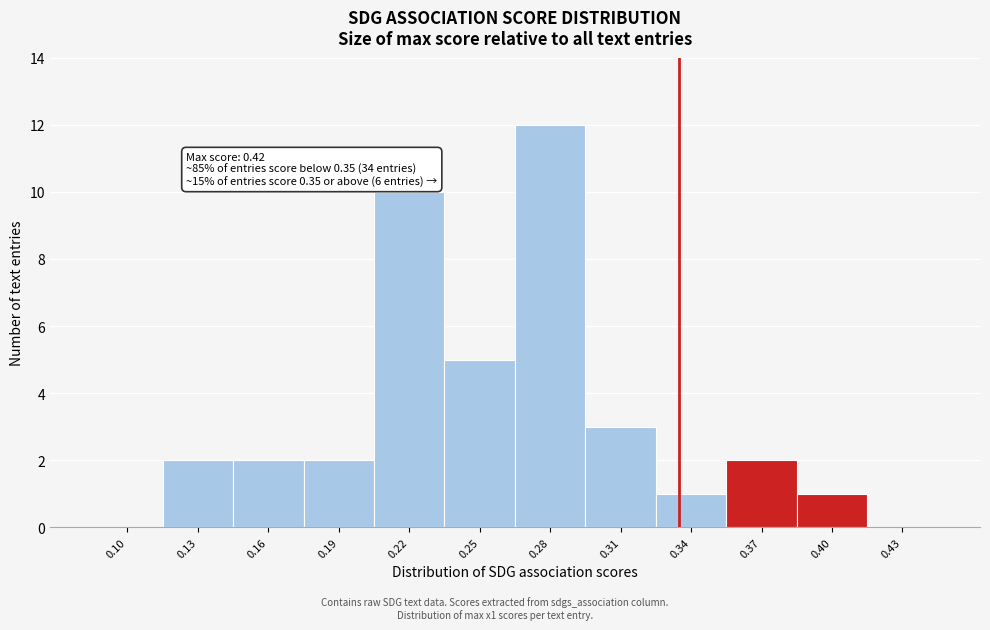

Reading right to left, extract all data points from this chart.

0.43=0	0.40=1	0.37=2	0.34=1	0.31=3	0.28=12	0.25=5	0.22=10	0.19=2	0.16=2	0.13=2	0.10=0